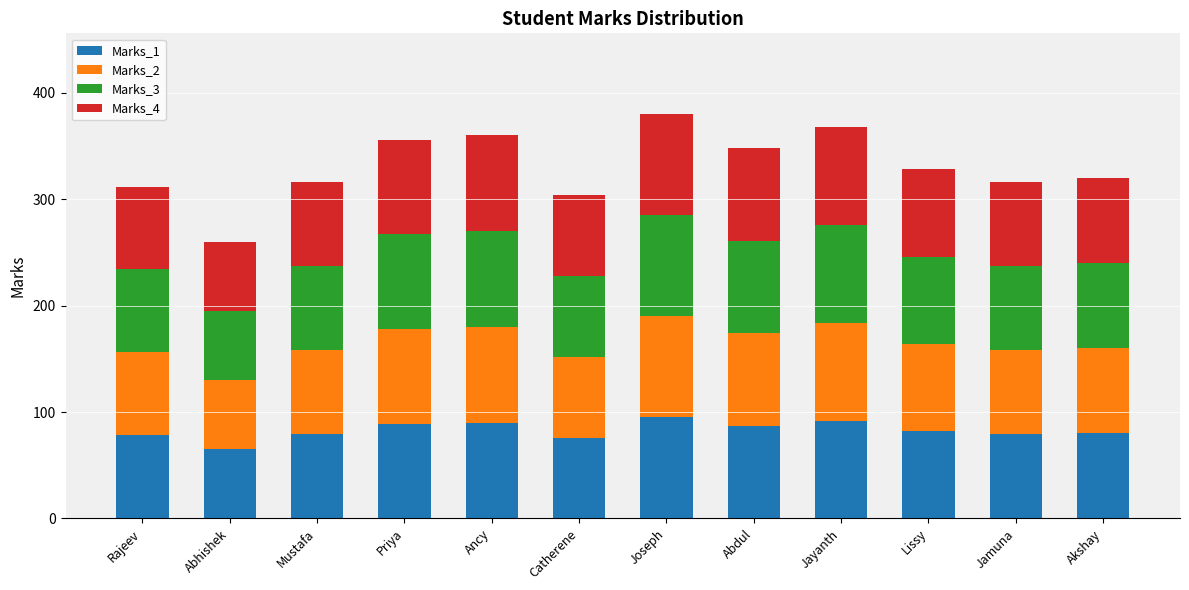

Which category has the lowest value in the Marks_1 series?

Abhishek